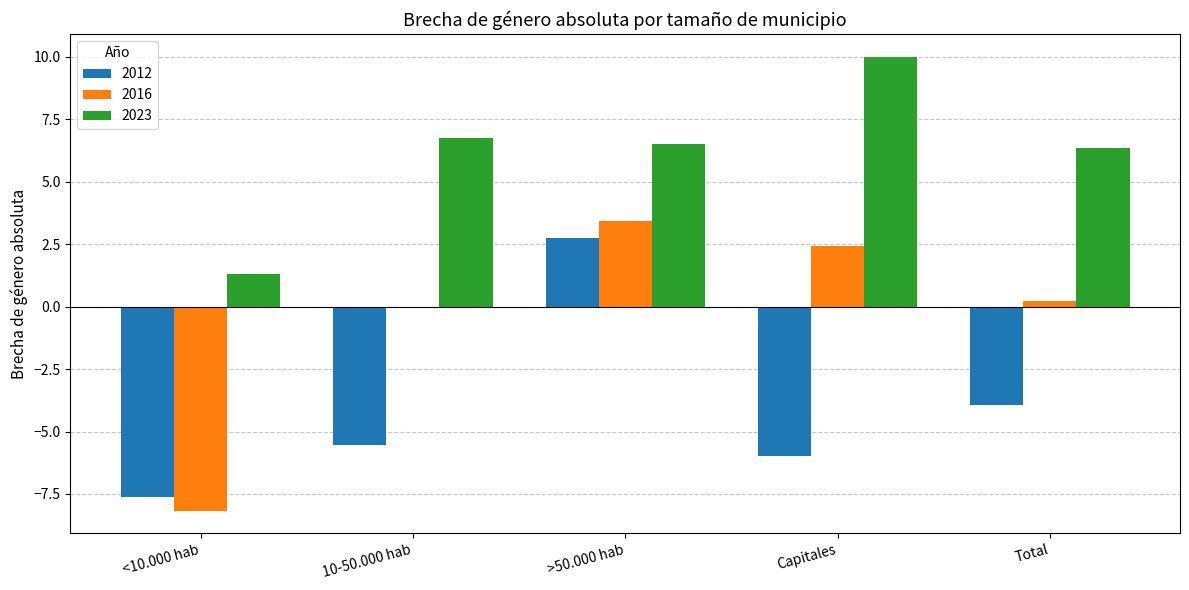

What are all the series names shown in the legend?

2012, 2016, 2023